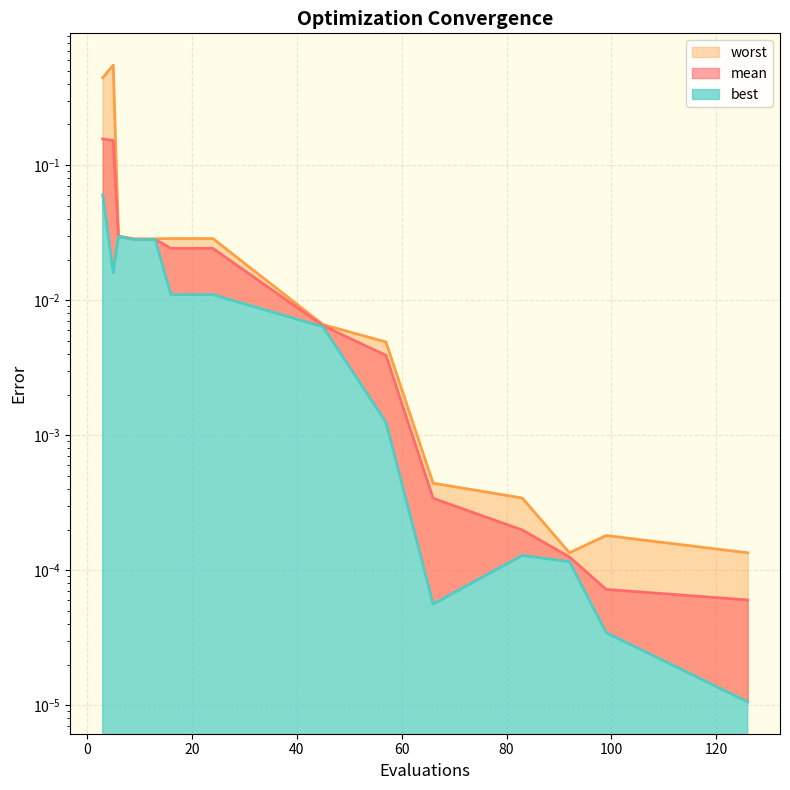

What is the spread (max minus min) of values at 5?

0.5